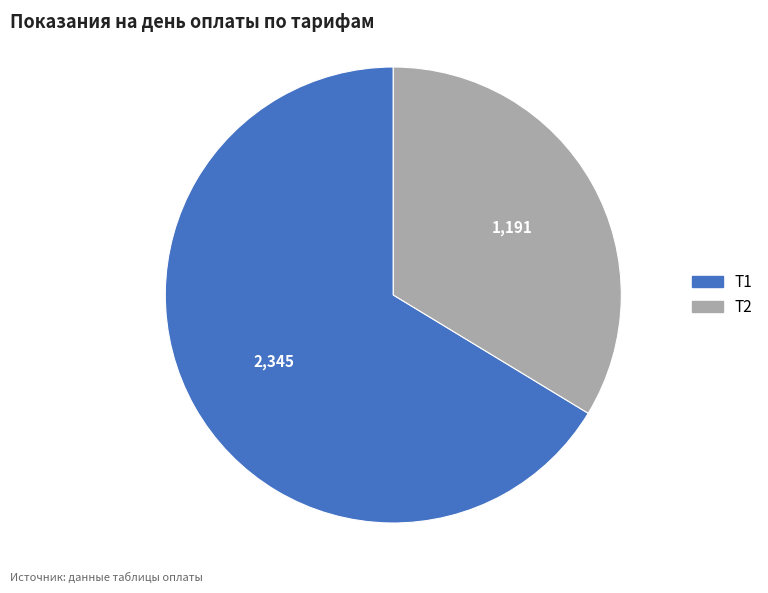

How many segments does this pie chart have?

2